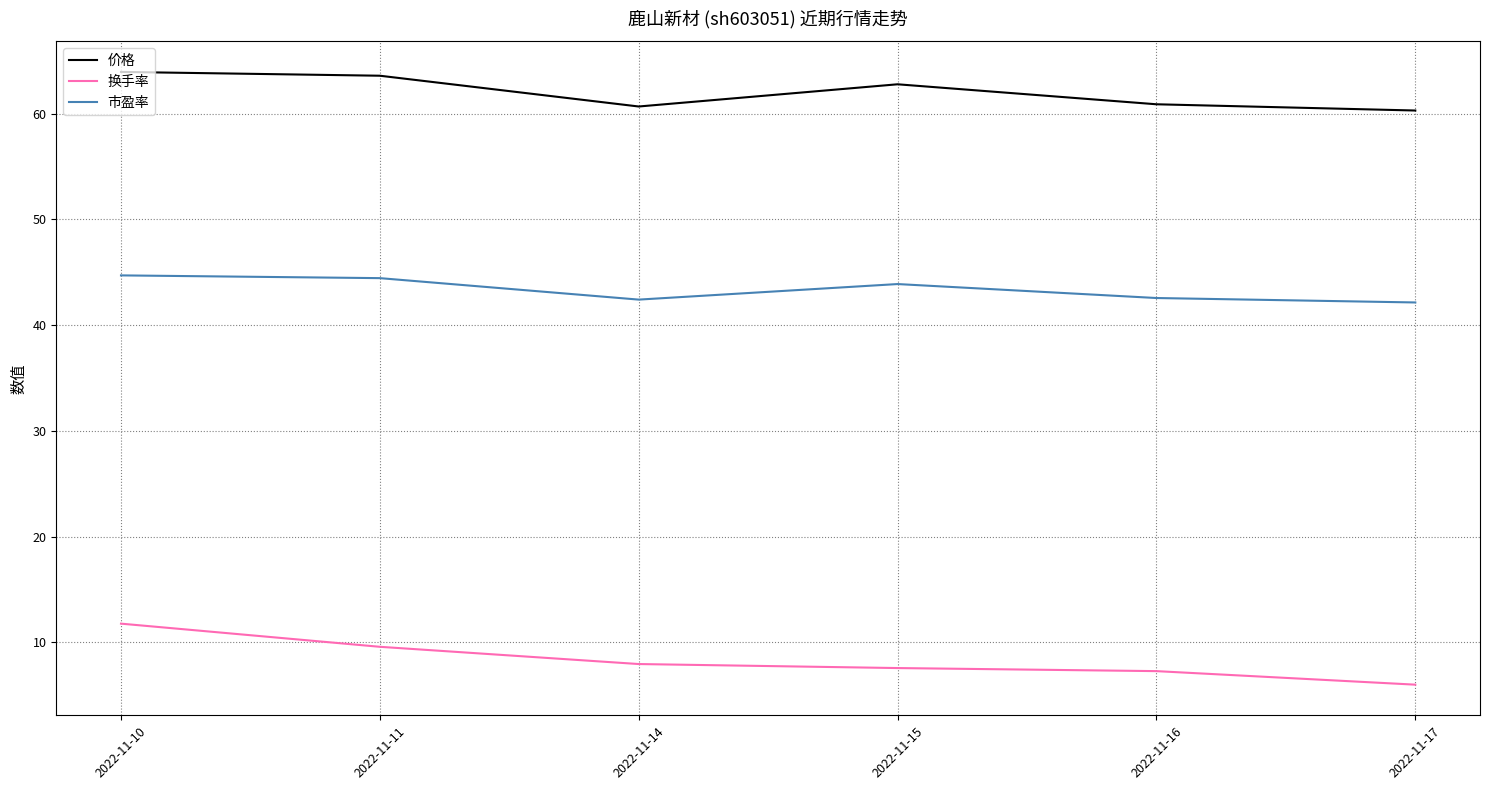

Which series has the widest spread of values?

换手率